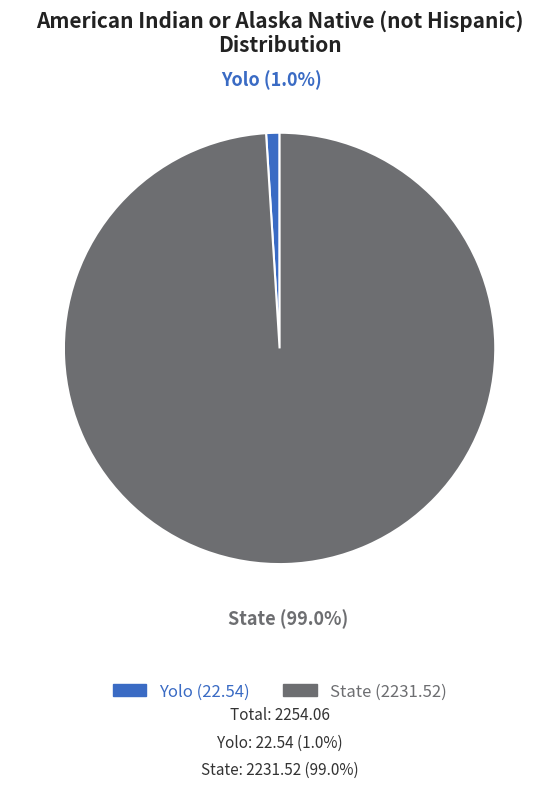

The Yolo slice represents 15% of the pie. True or false?

False